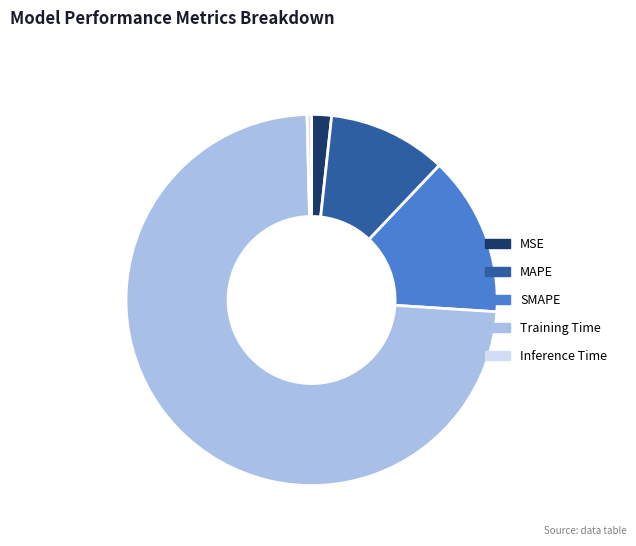

How many slices are in this pie chart?

5